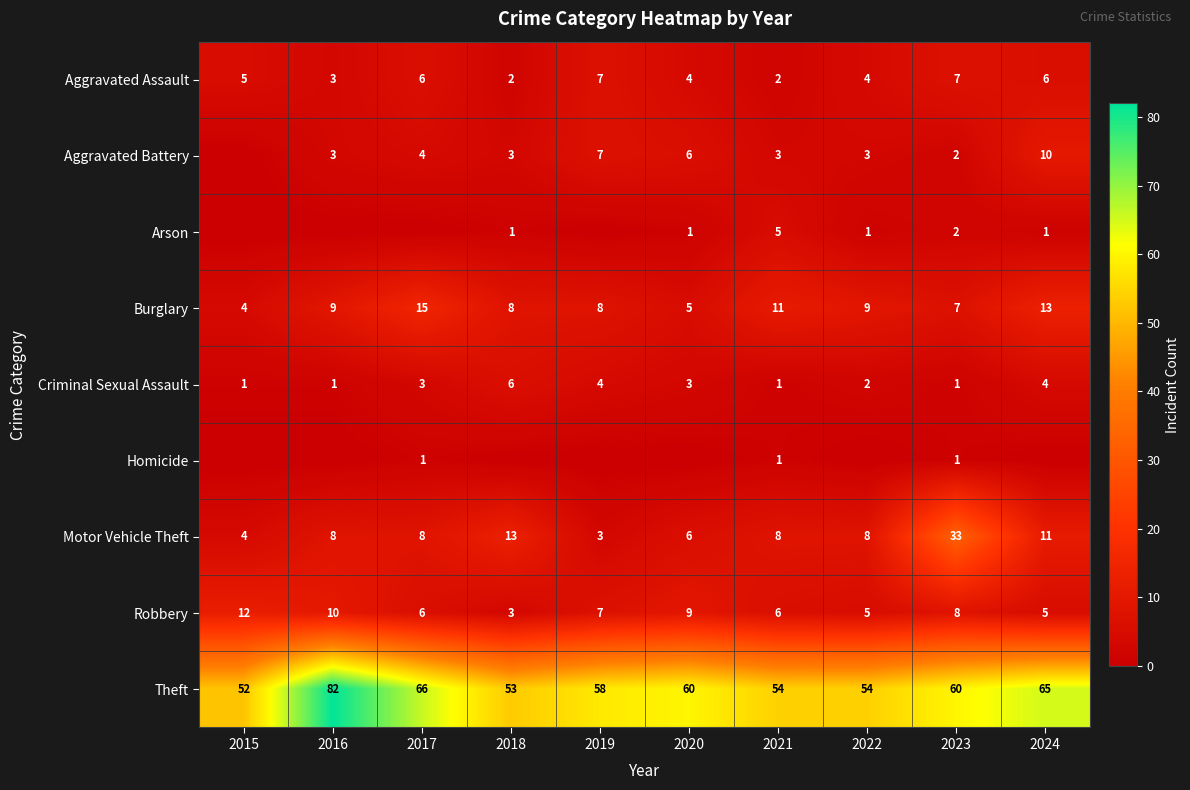

What value does the Aggravated Assault series have at 2015?

5